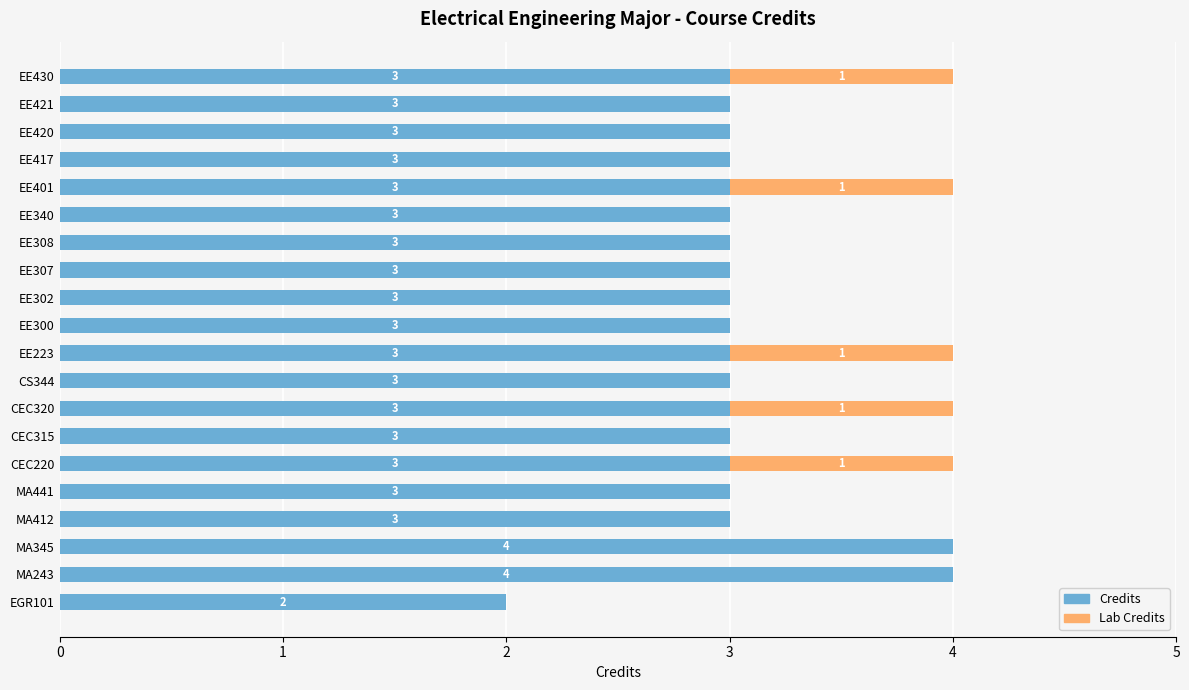

What is the total value across all series at EE417?

3